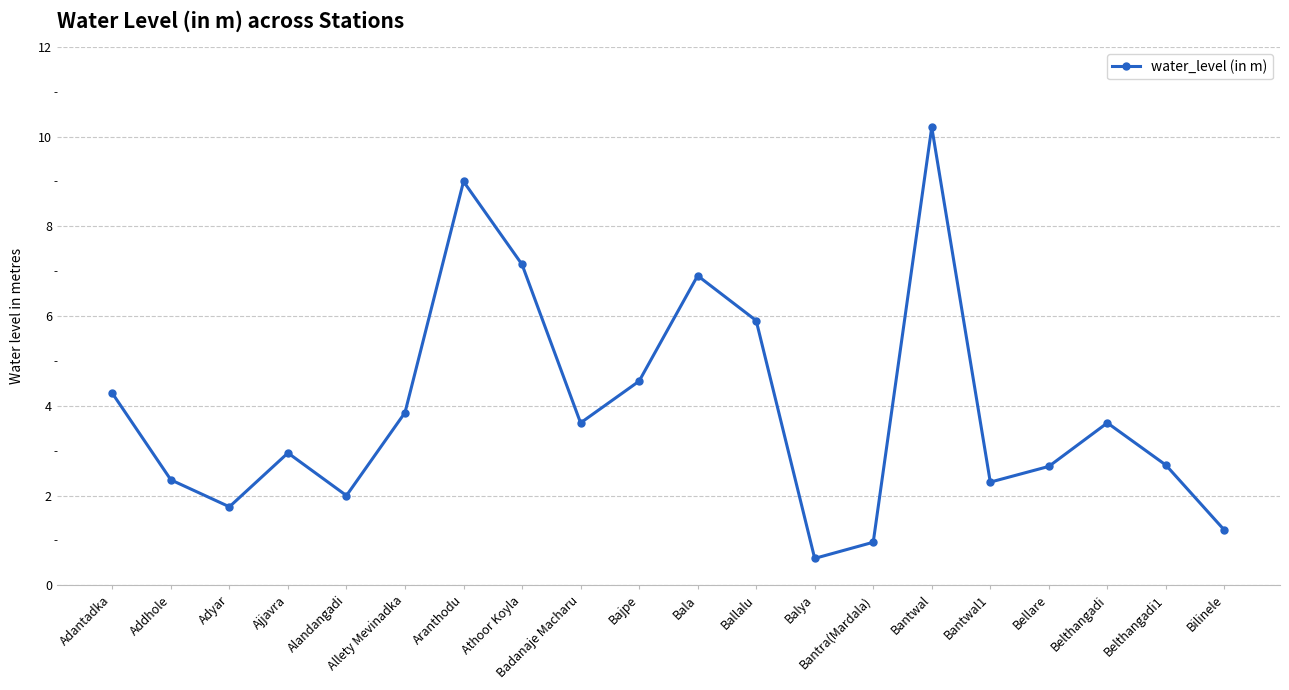

Which category has the lowest value across all series?

Balya